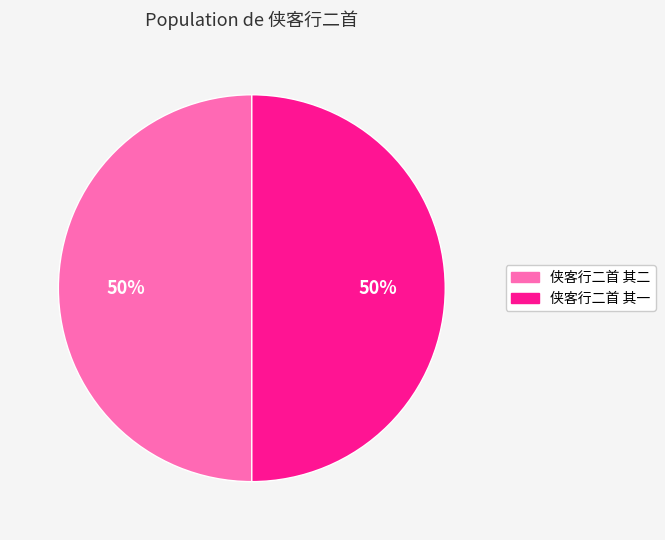

What is the ratio of the value at 侠客行二首 其二 to the value at 侠客行二首 其一?

1.0